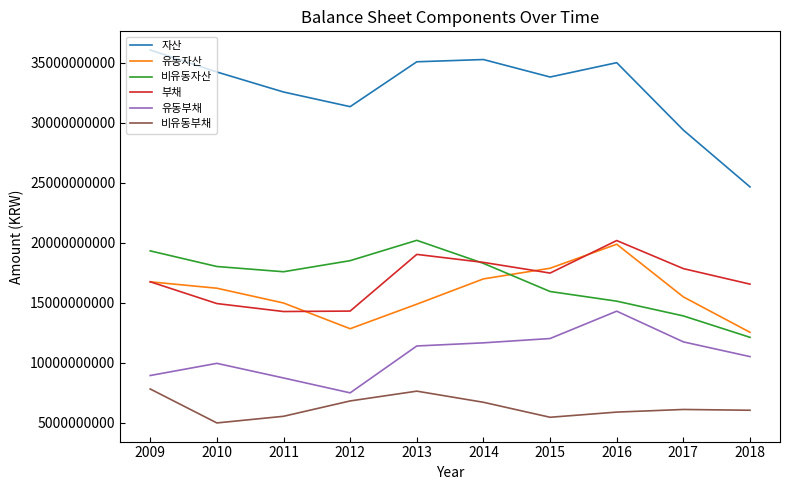

Which series has the largest range (max minus min)?

자산